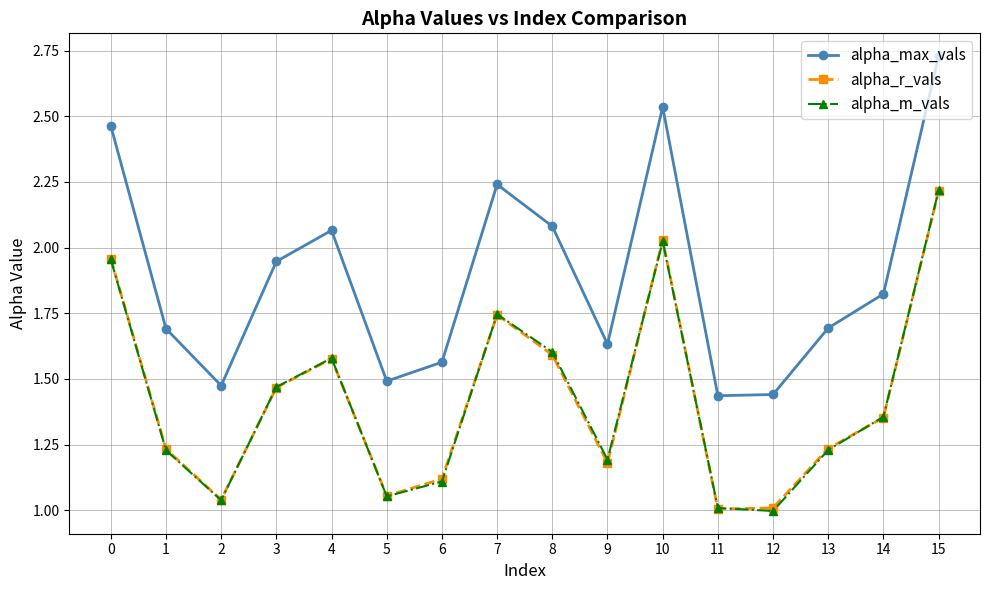

True or false: alpha_m_vals has a value of 1.1 at 5.

True